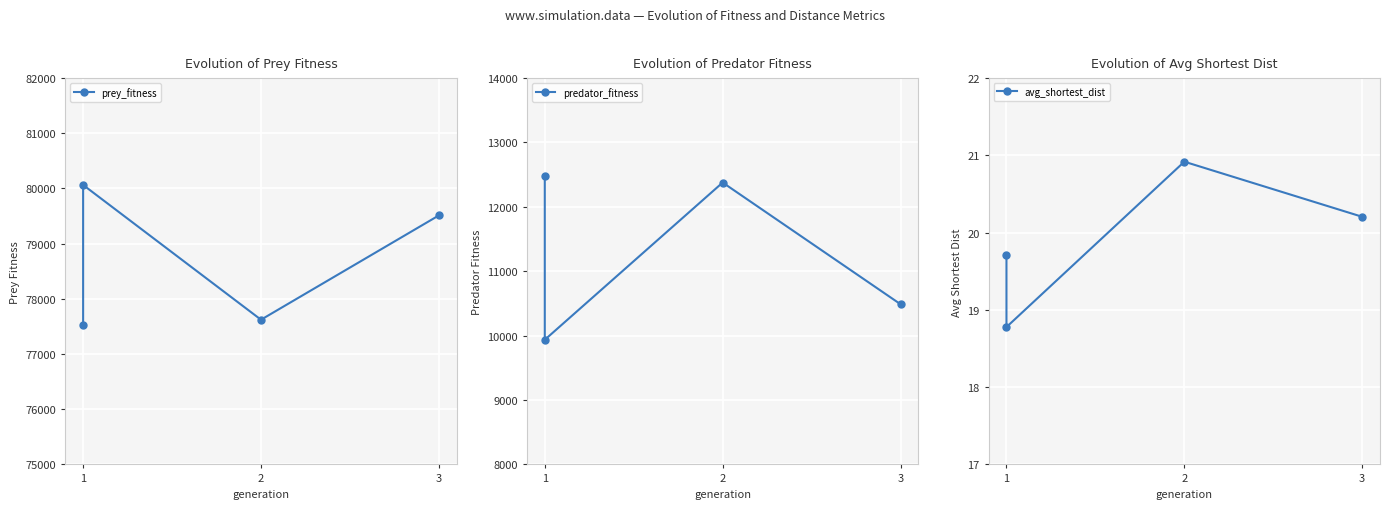

How many data points does each series have?

4